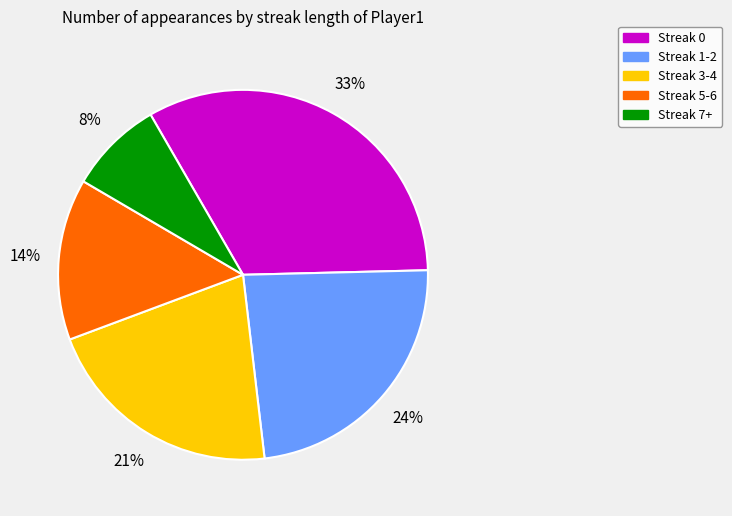

What percentage is the Streak 7+ slice, to the nearest percent?

8%